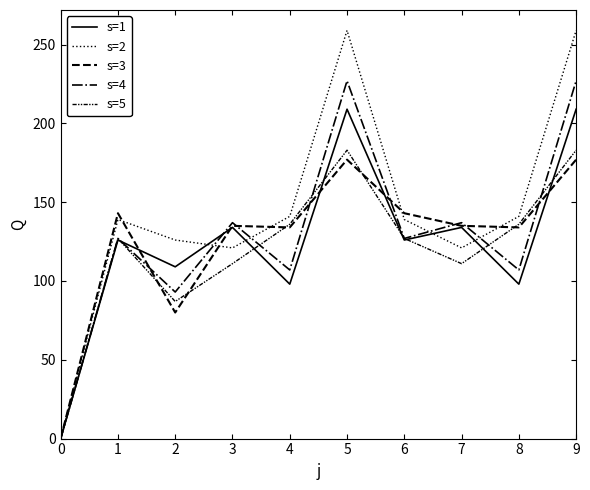

How many series are shown in this chart?

5